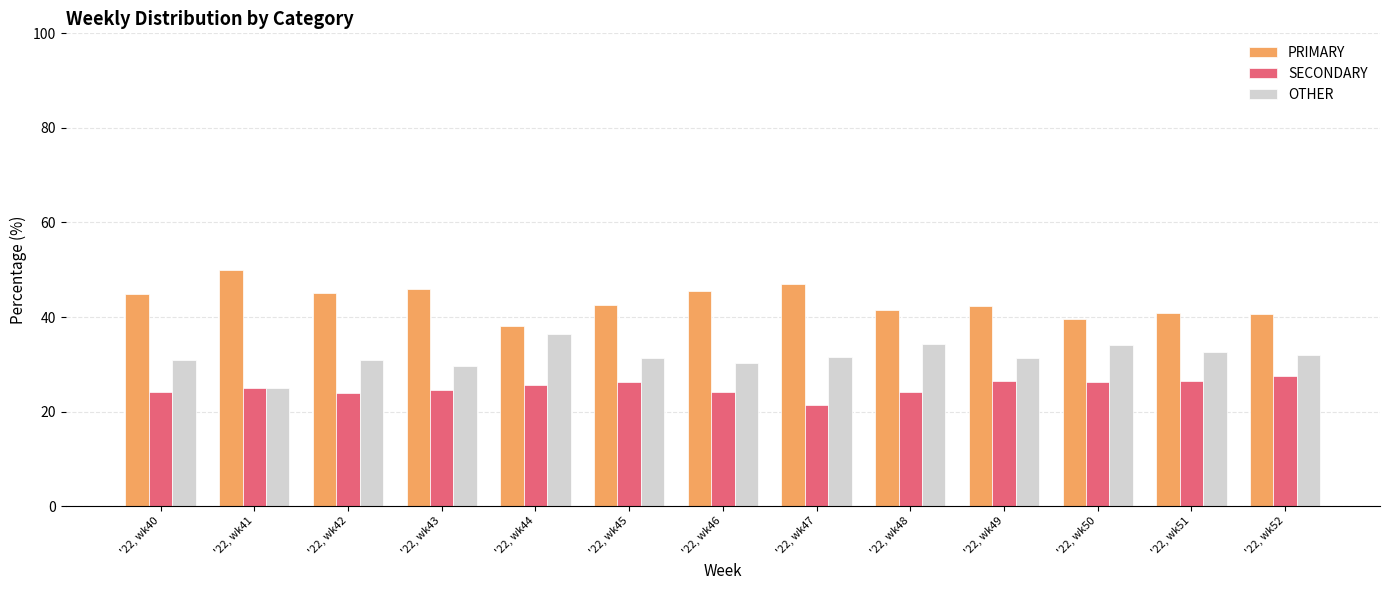

What is the difference between the second highest and minimum values in the SECONDARY series?

5.1